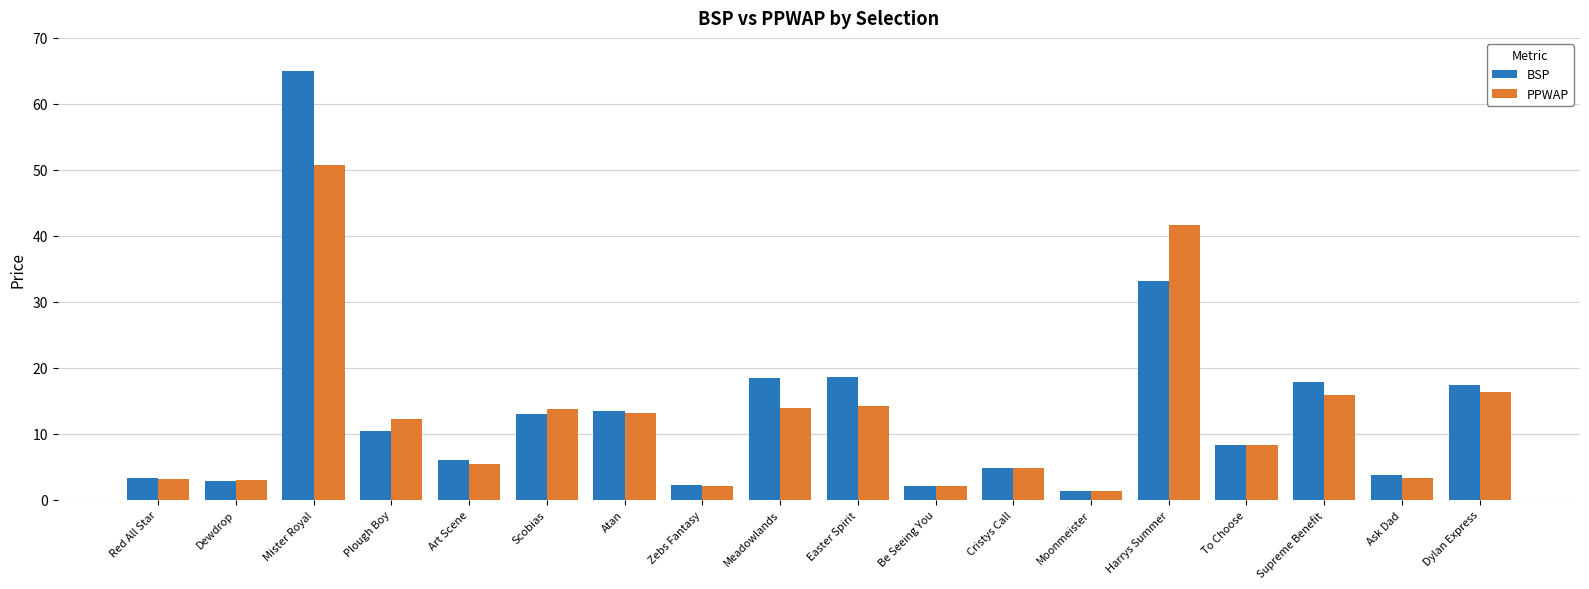

What is the maximum value shown in the chart?

65.0